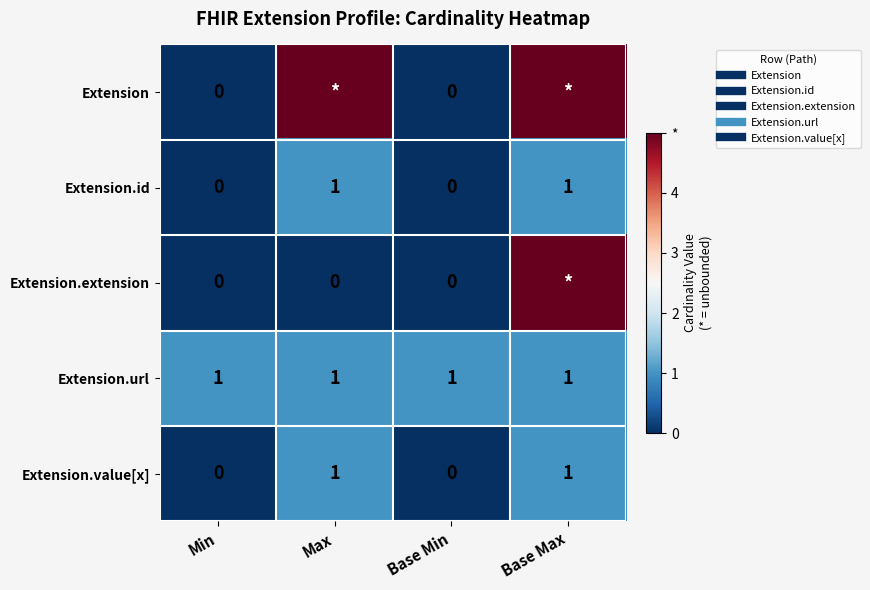

Is the value of Extension at Base Min greater than the value of Extension.url at Base Min?

No